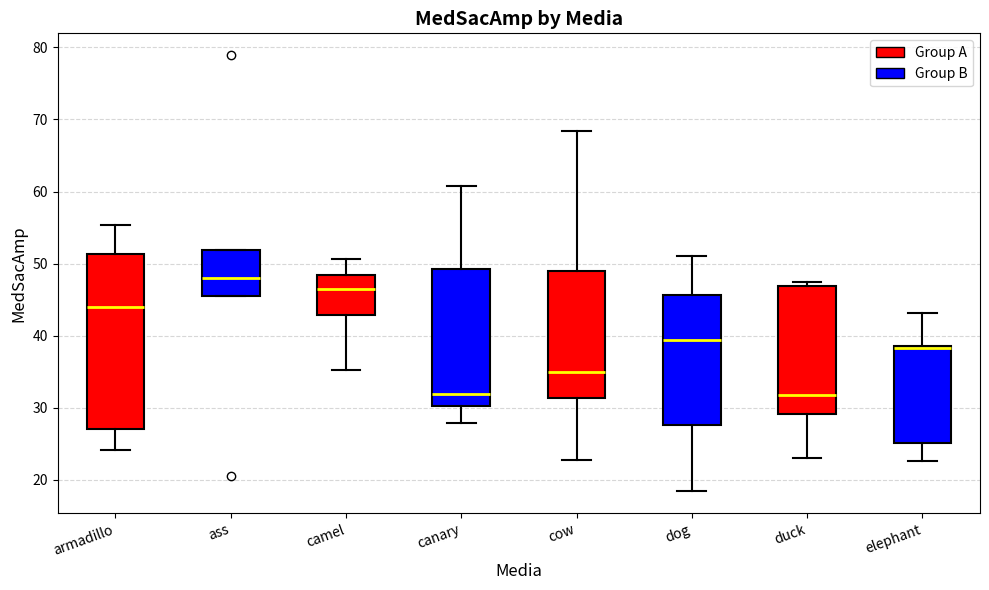

Reading left to right, transcribe this box plot: for each box, give where its median line is, the range the box spans, and where its two whiskers end, as read against the y-axis. The values are not printed on the chart, so give them approximately, as read against the axis.

armadillo: median 44, box 27 to 51, whiskers 24 to 55
ass: median 48, box 46 to 52, whiskers 46 to 52
camel: median 46, box 43 to 48, whiskers 35 to 51
canary: median 32, box 30 to 49, whiskers 28 to 61
cow: median 35, box 31 to 49, whiskers 23 to 68
dog: median 39, box 28 to 46, whiskers 18 to 51
duck: median 32, box 29 to 47, whiskers 23 to 48
elephant: median 38 (drawn on the box's upper edge), box 25 to 39, whiskers 23 to 43